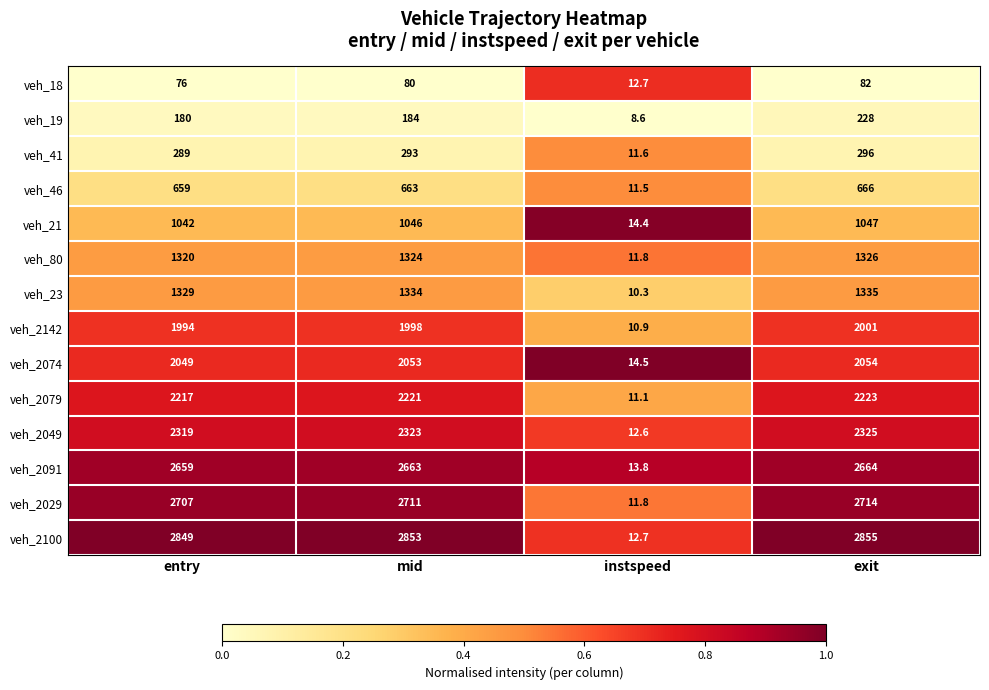

At which category does the chart reach its minimum across all series?

instspeed